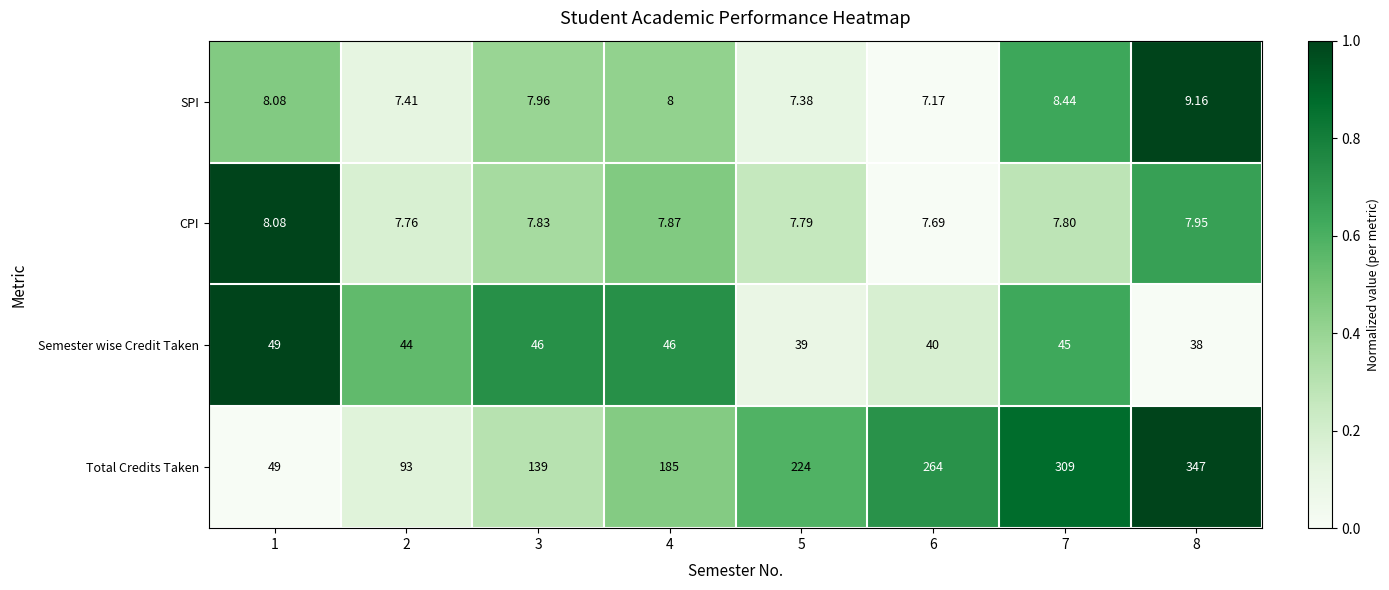

Which series has the widest spread of values?

Total Credits Taken